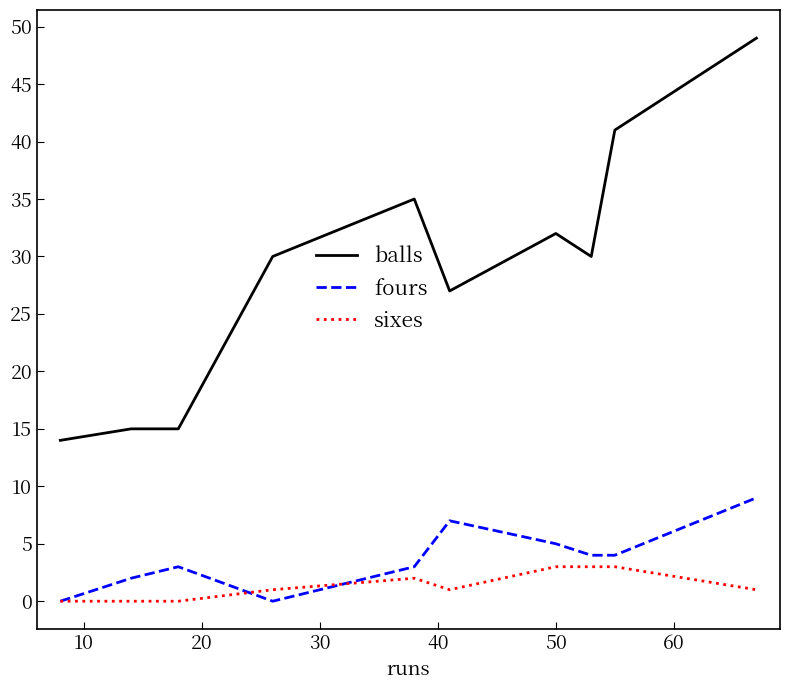

Does the chart have visible grid lines?

No